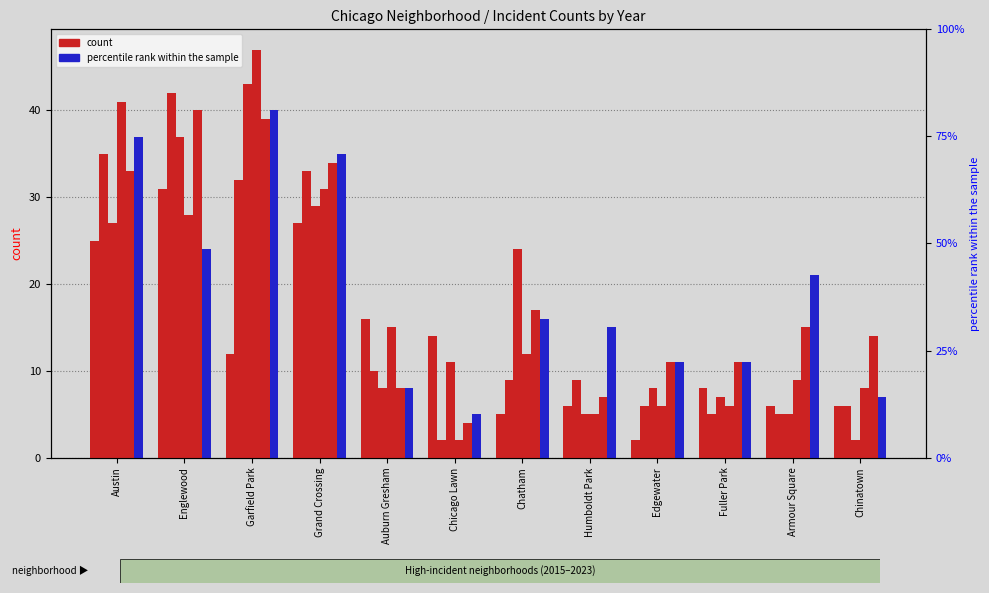

What is the difference between the maximum and second lowest values in the 2017 series?

38